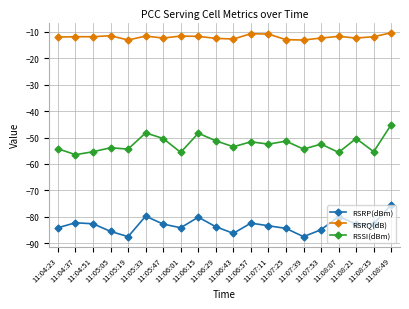

True or false: RSRP(dBm) and RSRQ(dB) cross at least once.

False